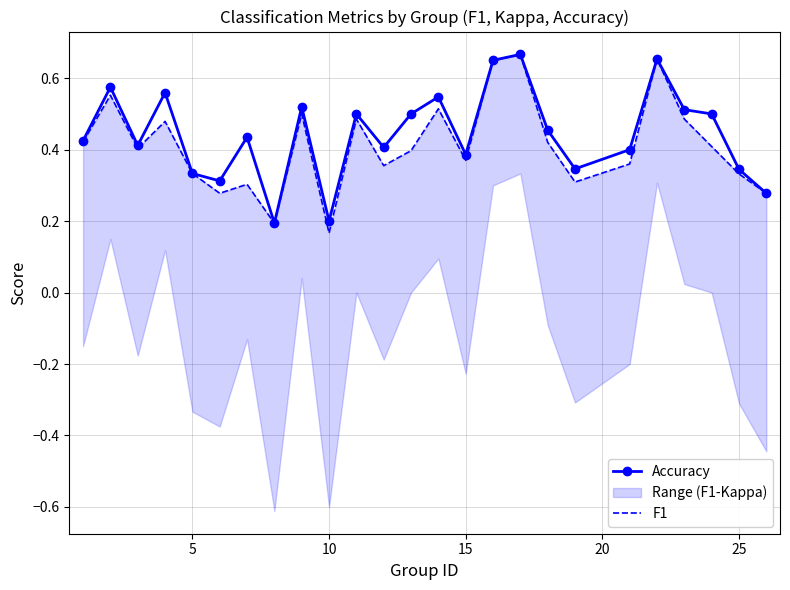

What is the maximum value for F1?

0.7